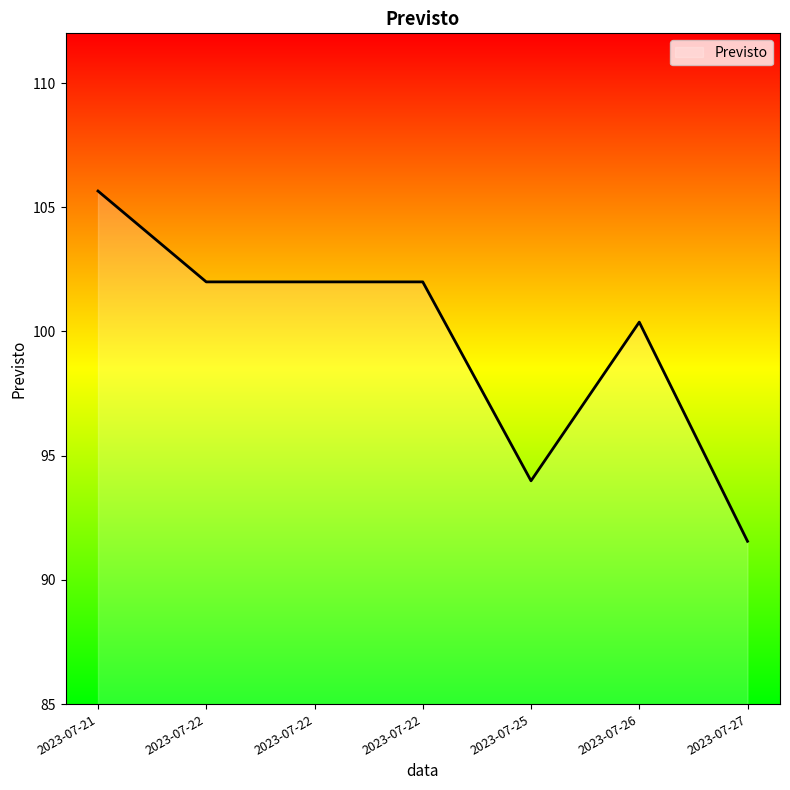

What is the difference between the values at 2023-07-21 and 2023-07-22?

3.7